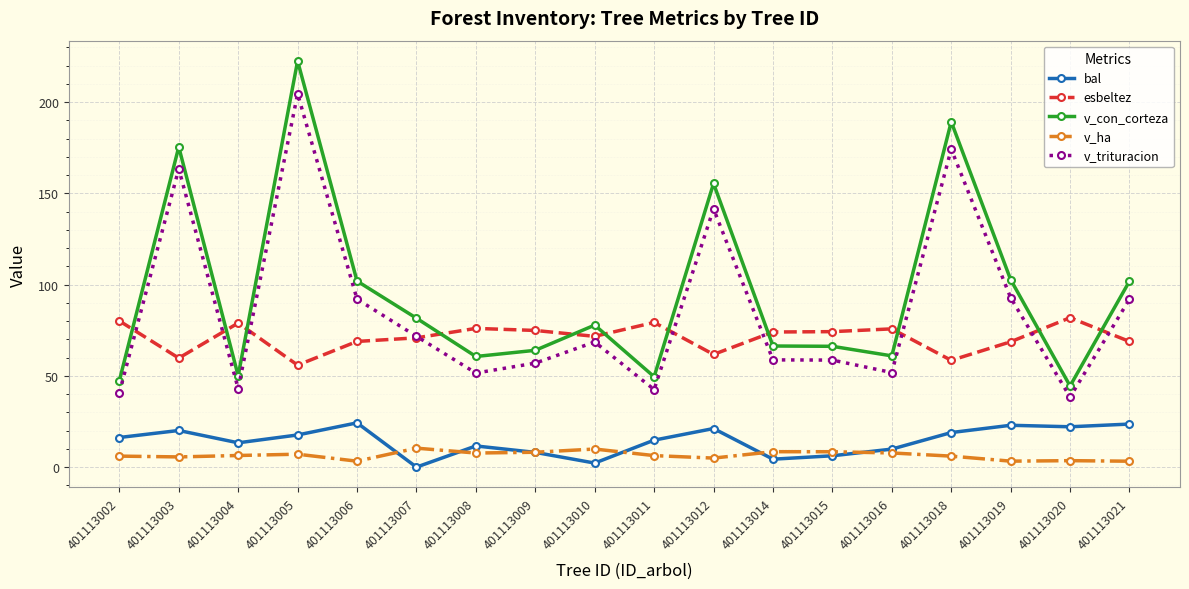

The value of v_ha at 401113014 is 8.4. True or false?

True